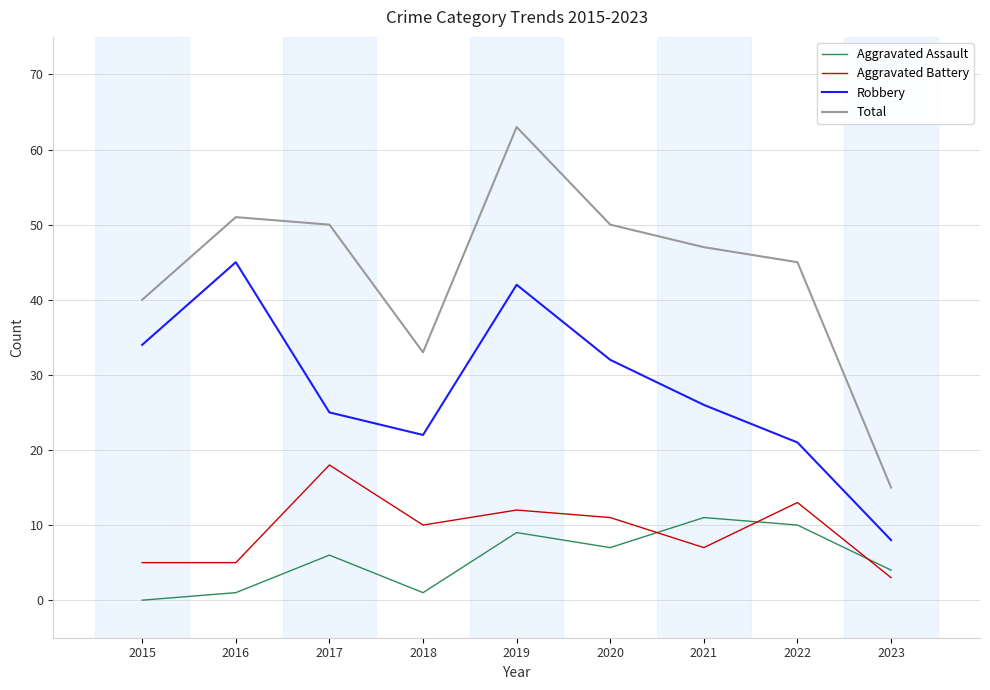

How many values in the Robbery series are below 26?

4